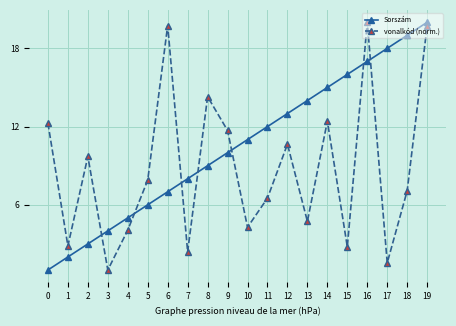

Which category has the highest value in the vonalkód (norm.) series?

16